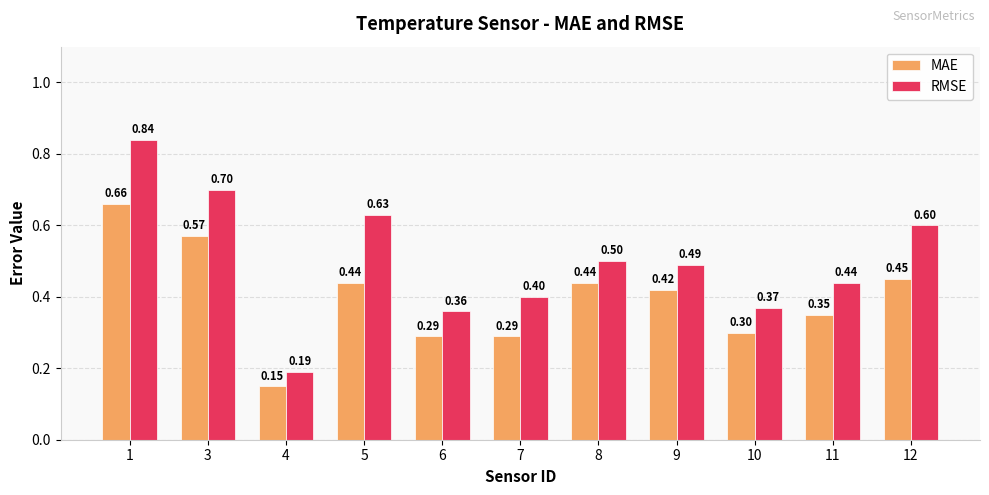

Are the bars horizontal?

No